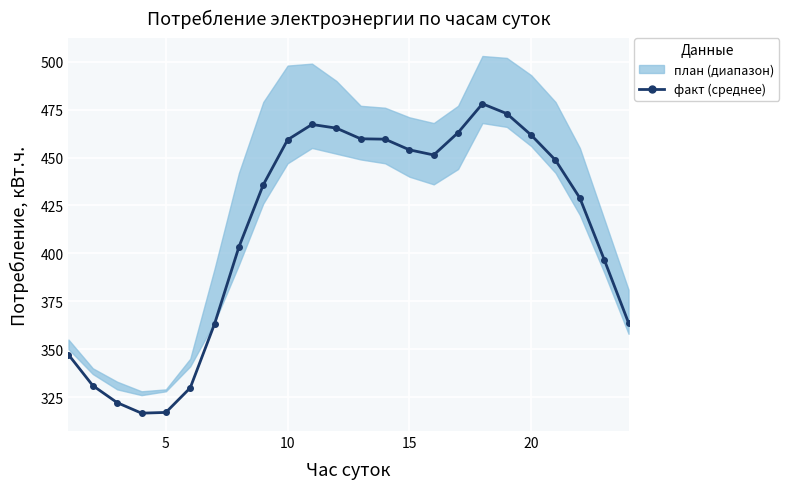

How many points are higher than both their immediate neighbors (excluding endpoints)?

2